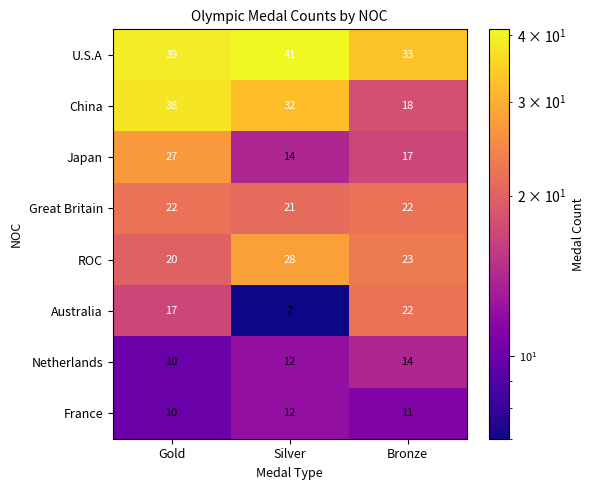

The value of Japan at Silver is 14. True or false?

True